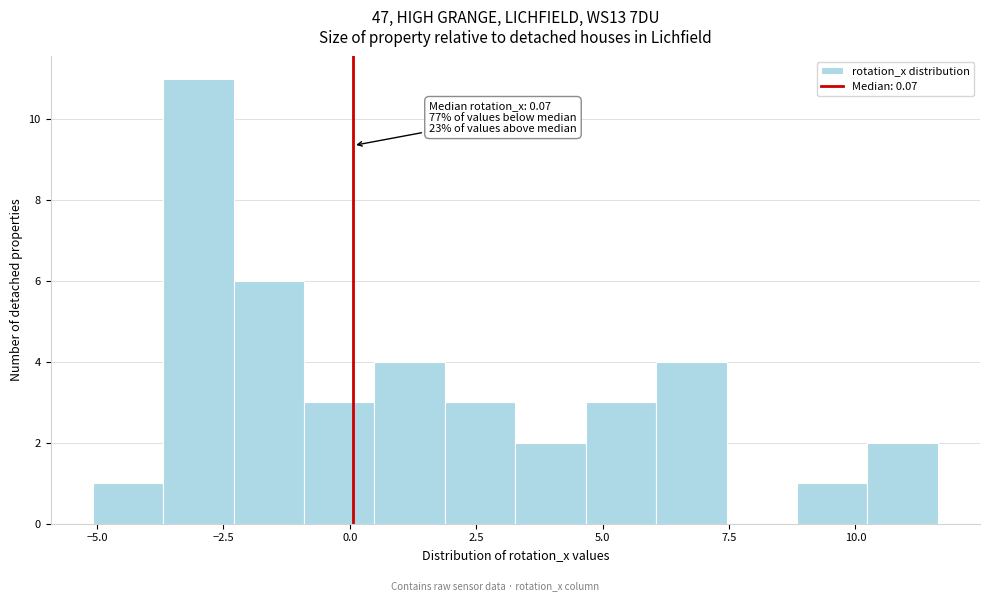

Read against the x-axis, roughly where is the centre of the tallest bar?

-3.0